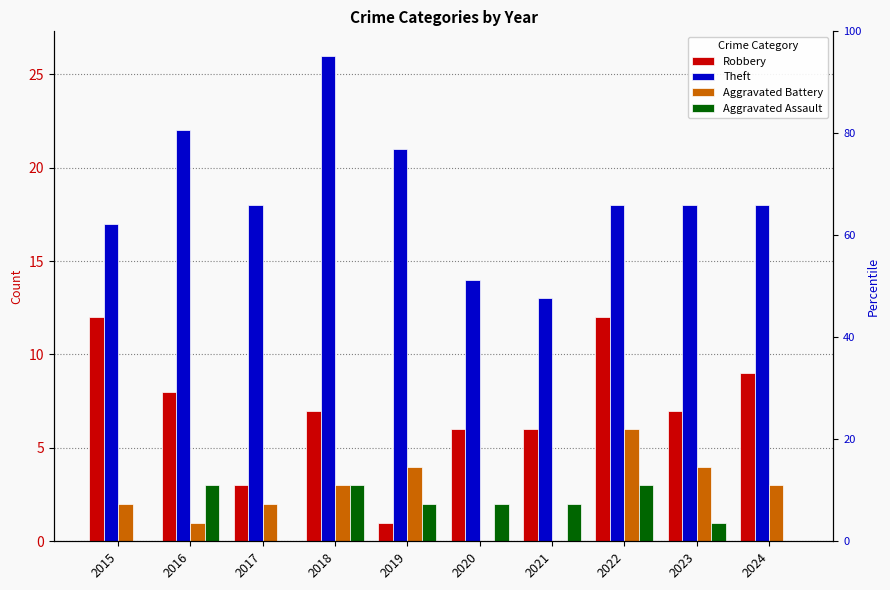

Rank the series by their maximum value, from lowest to highest.

Aggravated Assault, Aggravated Battery, Robbery, Theft